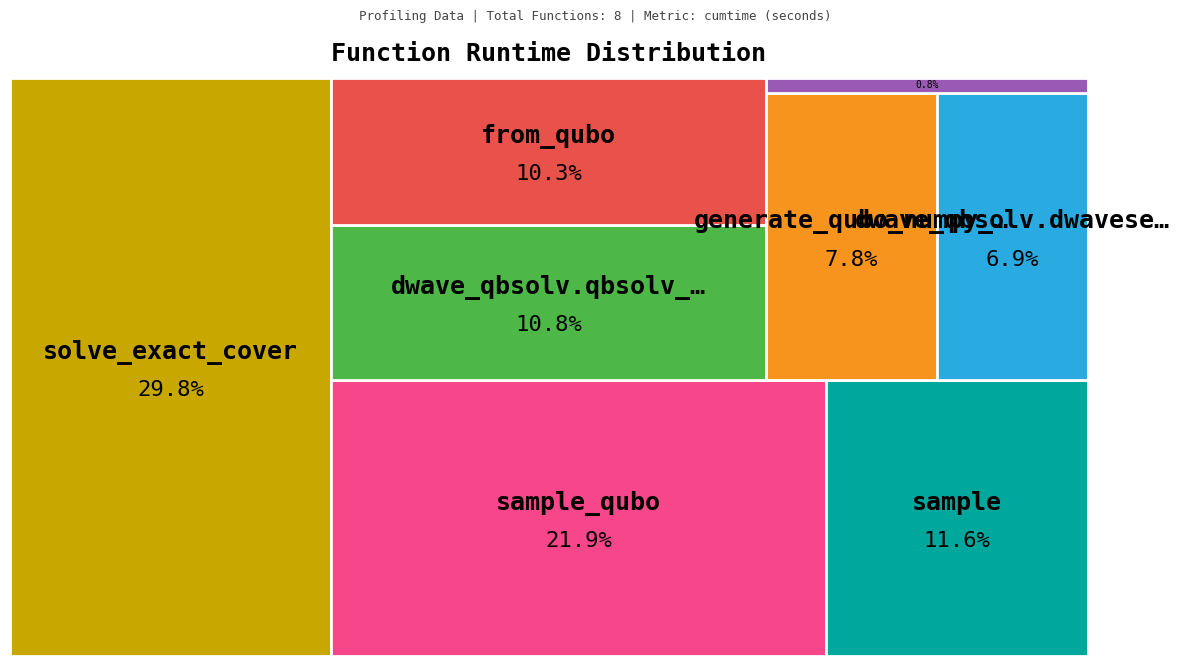

How many slices are in this pie chart?

8